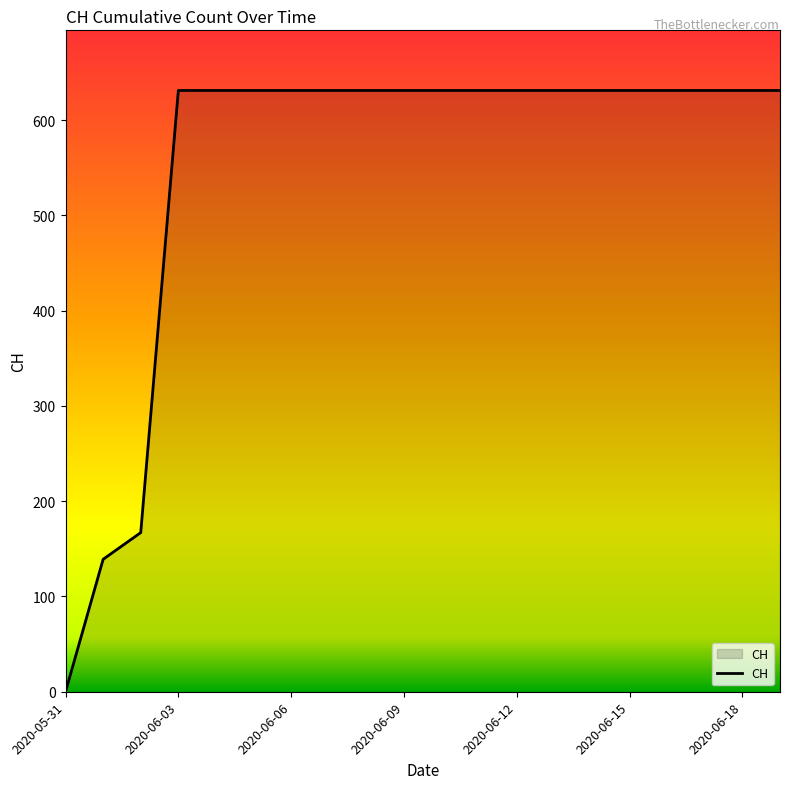

What is the difference between the maximum and minimum values?

631